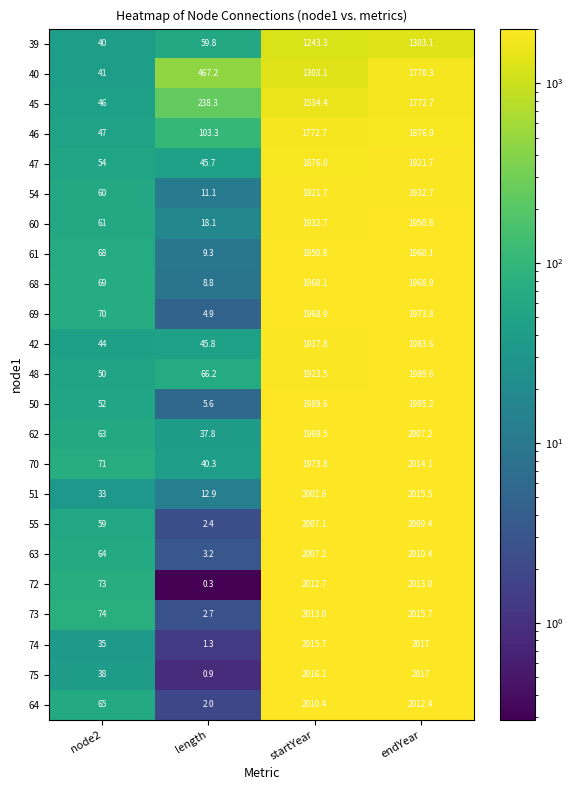

What is the spread (max minus min) of values at length?

466.9